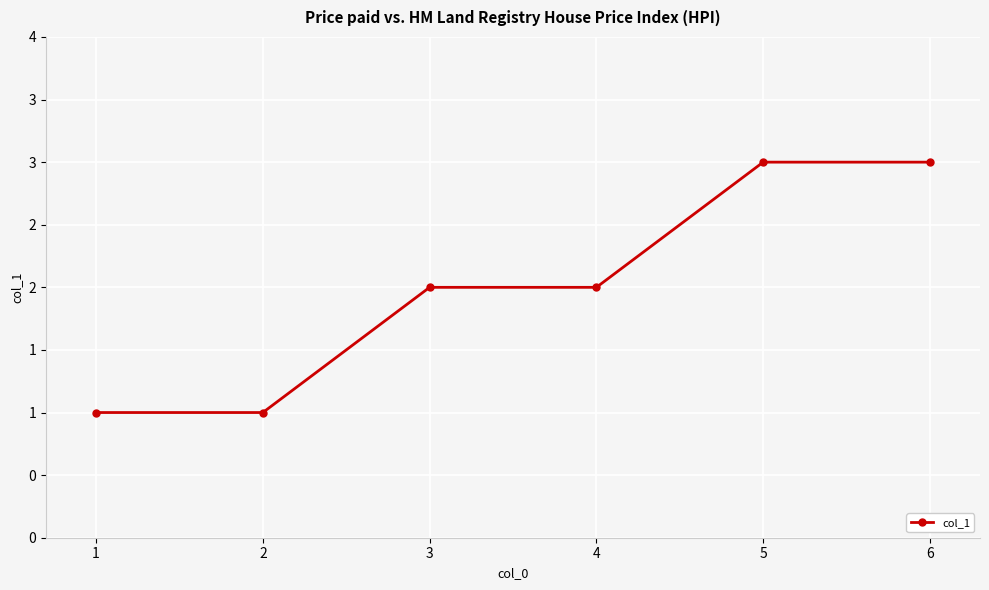

What is the value of the 1st point from the left?

1